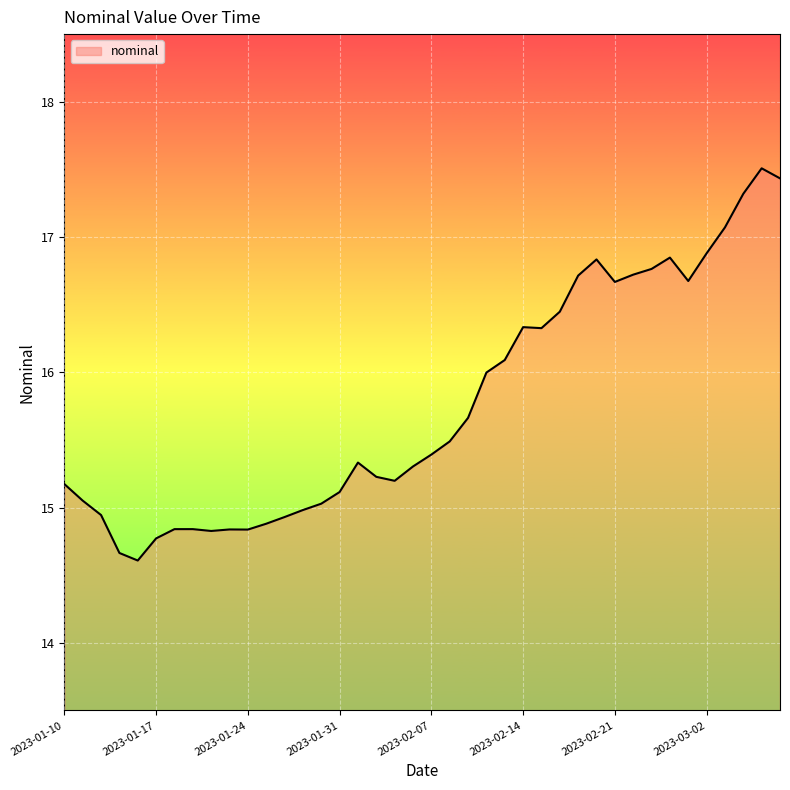

What is the sum of all values?

630.6